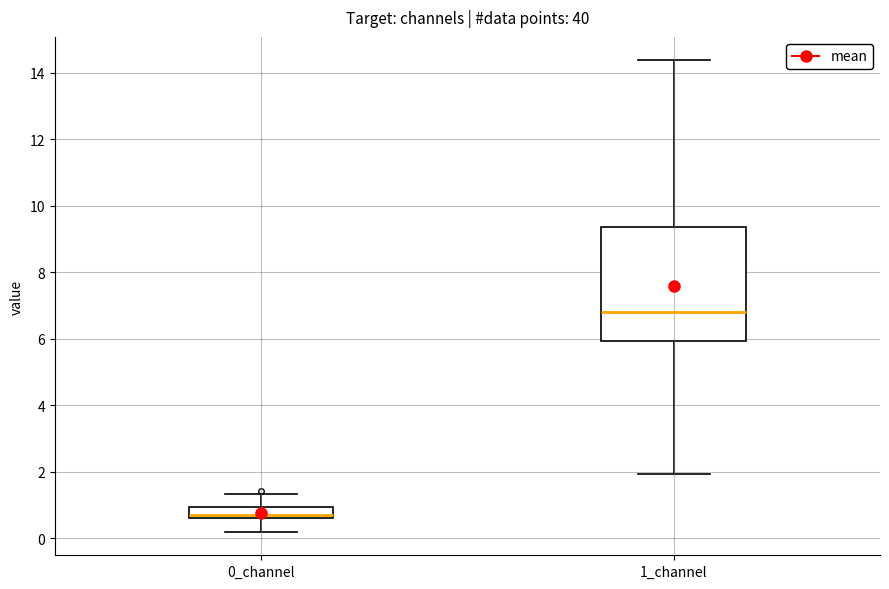

Which box's median line is the highest?

1_channel